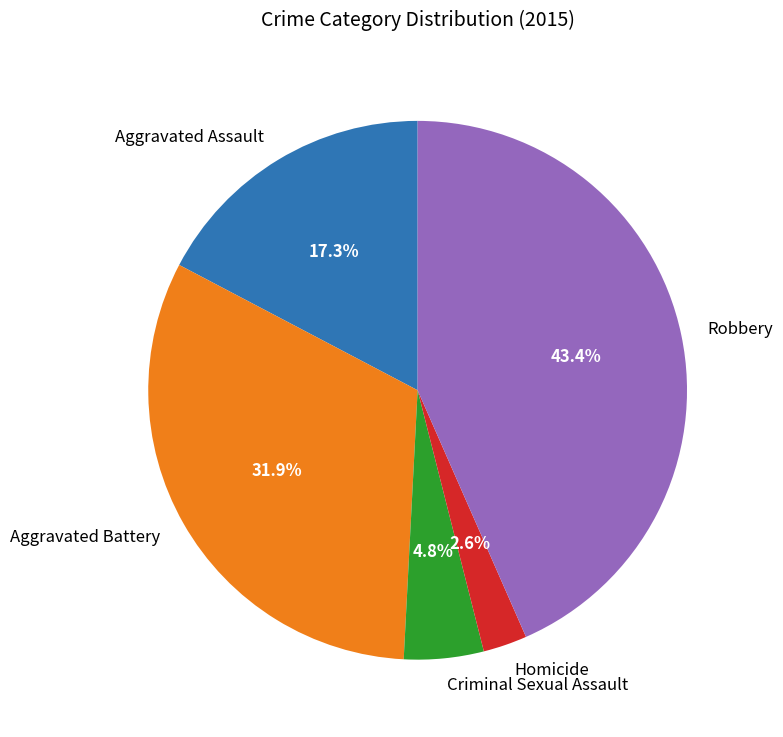

Which has a higher value, Aggravated Assault or Robbery?

Robbery